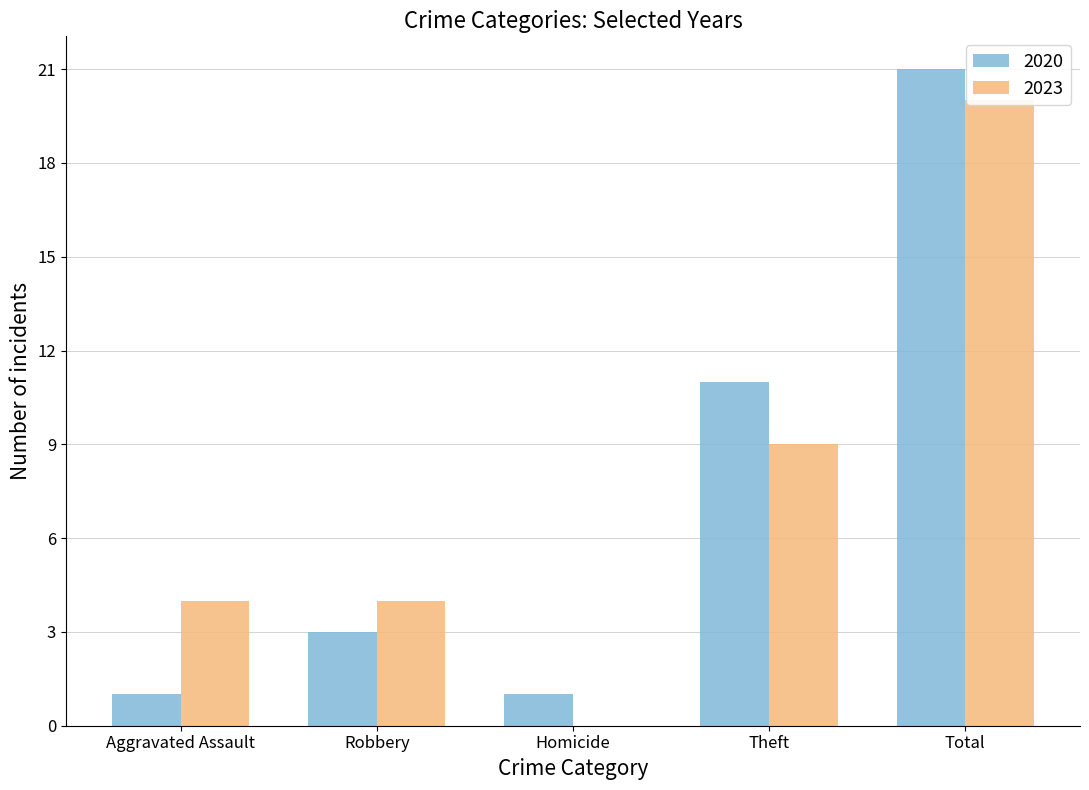

What is the label of the 5th bar from the left?

Total